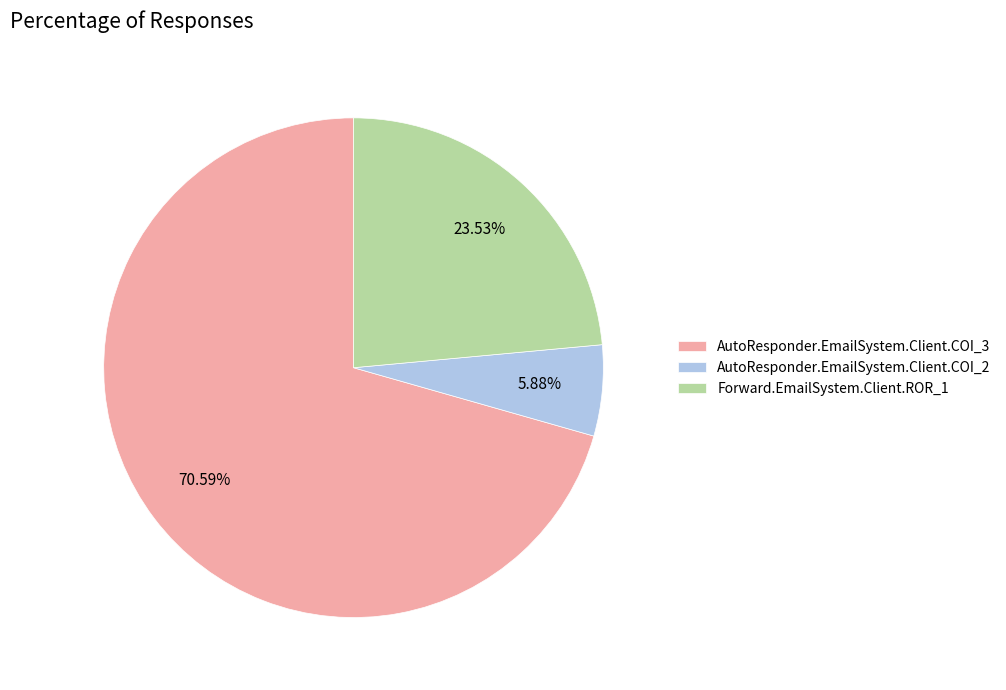

How much of the chart is everything except AutoResponder.EmailSystem.Client.COI_3?

29.4%